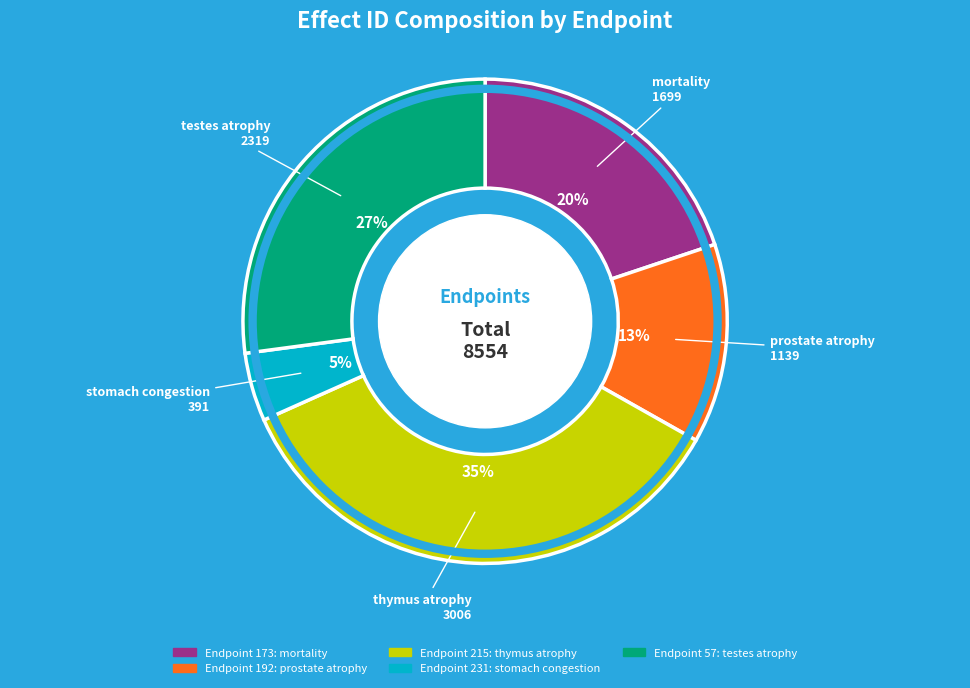

To the nearest percent, what is the average slice percentage?

20%